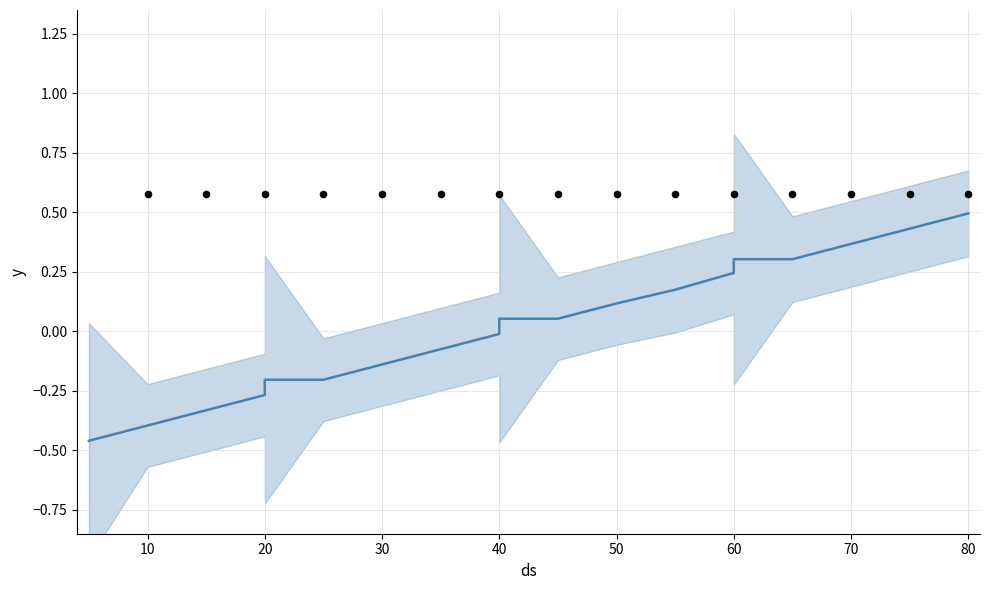

Which series has the largest total across all categories?

center